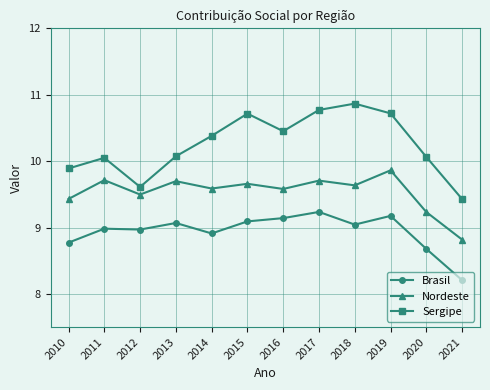

What is the maximum value shown in the chart?

10.9